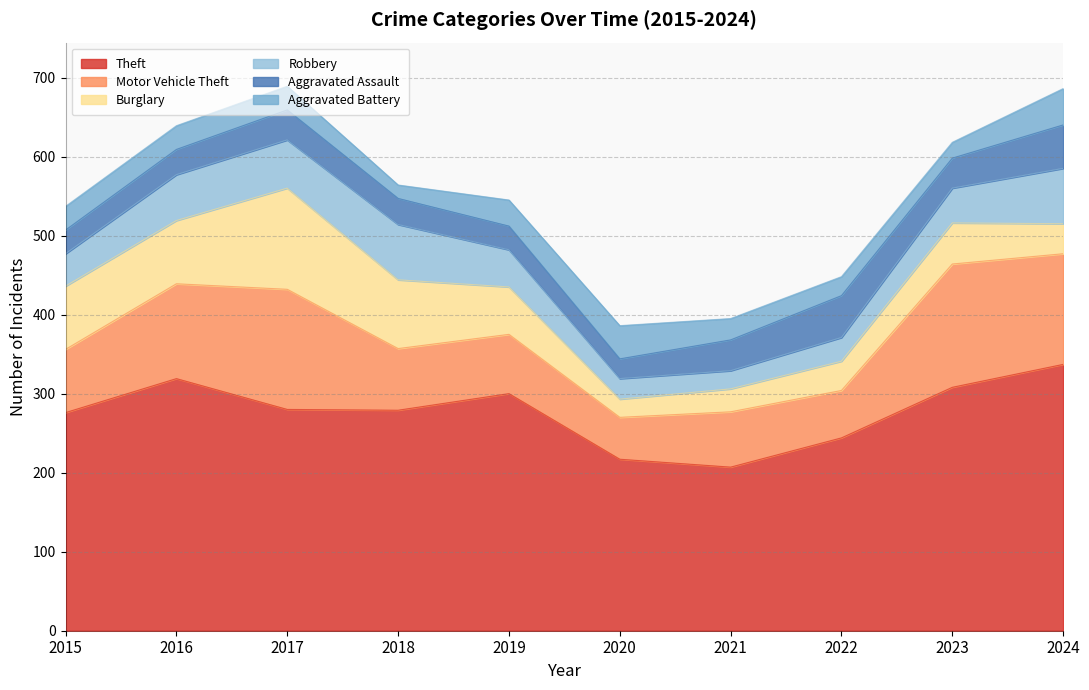

What are all the series names shown in the legend?

Theft, Motor Vehicle Theft, Burglary, Robbery, Aggravated Assault, Aggravated Battery